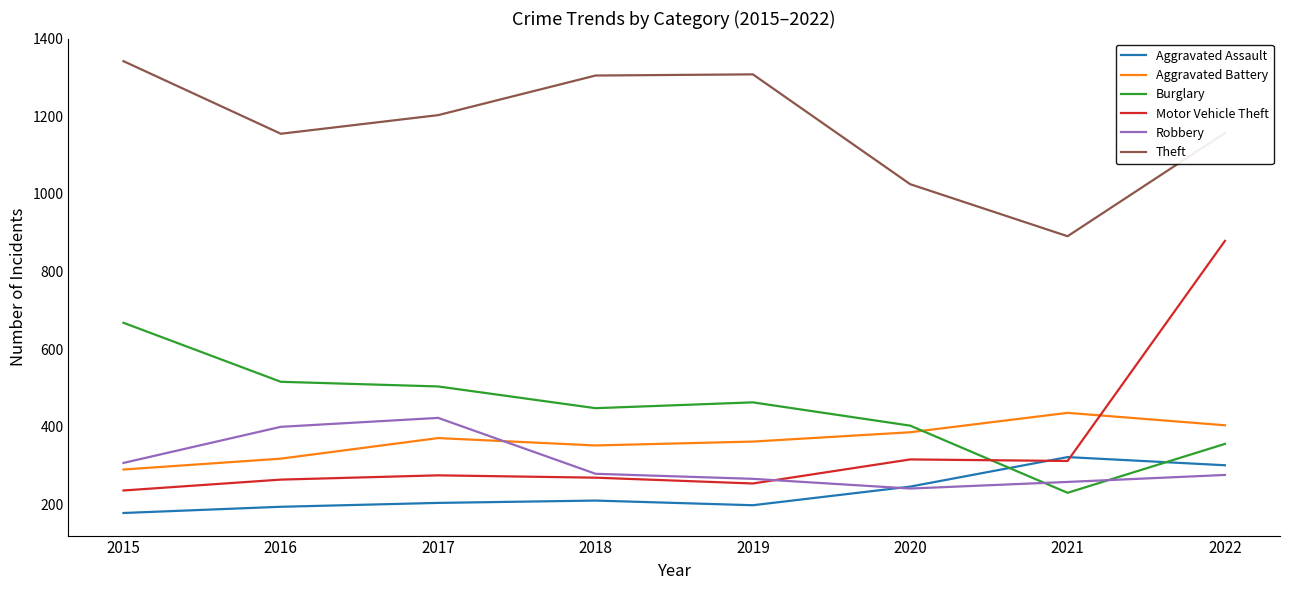

Count the number of categories in the chart.

8